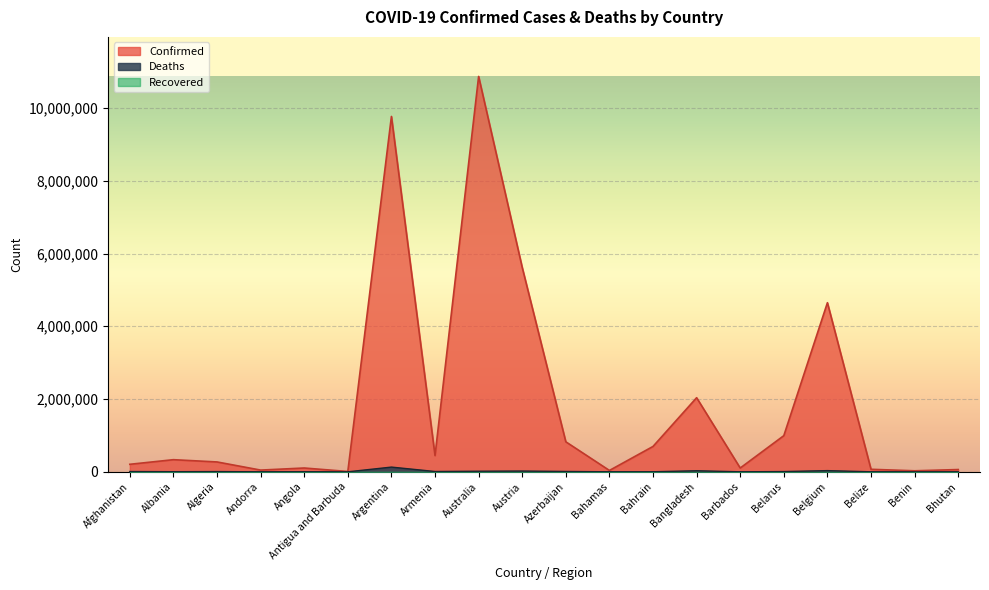

List the labels in order of Deaths value, smallest first.

Bhutan, Antigua and Barbuda, Andorra, Benin, Barbados, Belize, Bahamas, Bahrain, Angola, Albania, Algeria, Belarus, Afghanistan, Armenia, Azerbaijan, Australia, Austria, Bangladesh, Belgium, Argentina